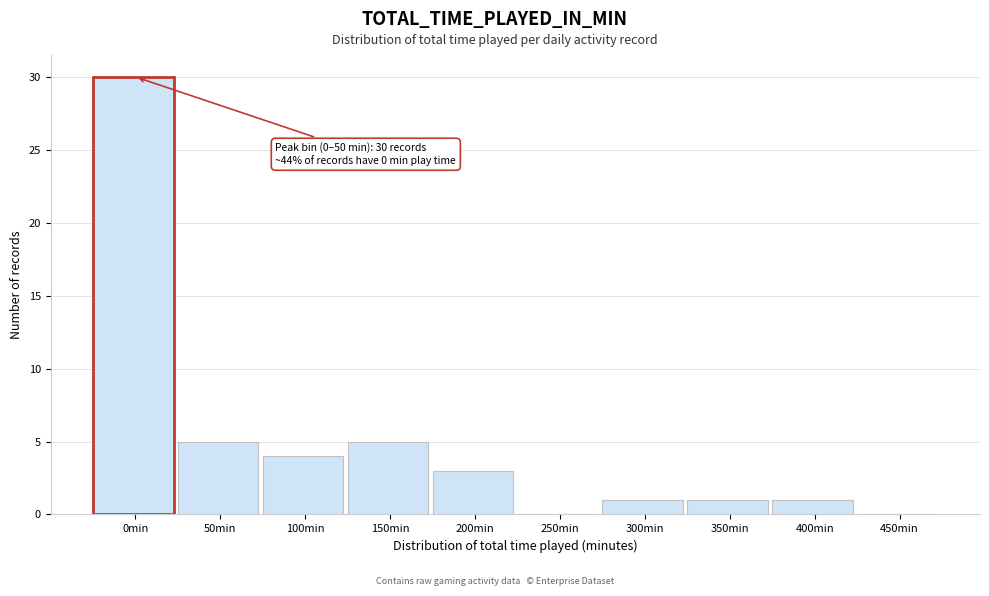

Reading right to left, what are all the values shown in this chart?

450min=0	400min=1	350min=1	300min=1	250min=0	200min=3	150min=5	100min=4	50min=5	0min=30